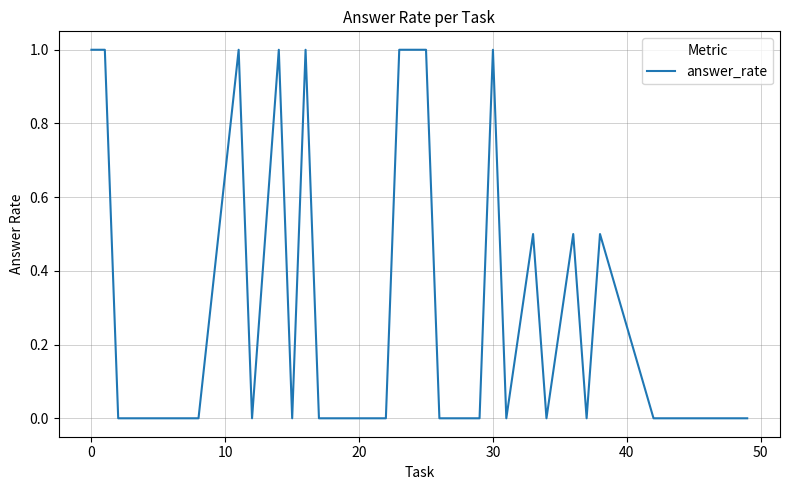

What is the greatest value displayed?

1.0